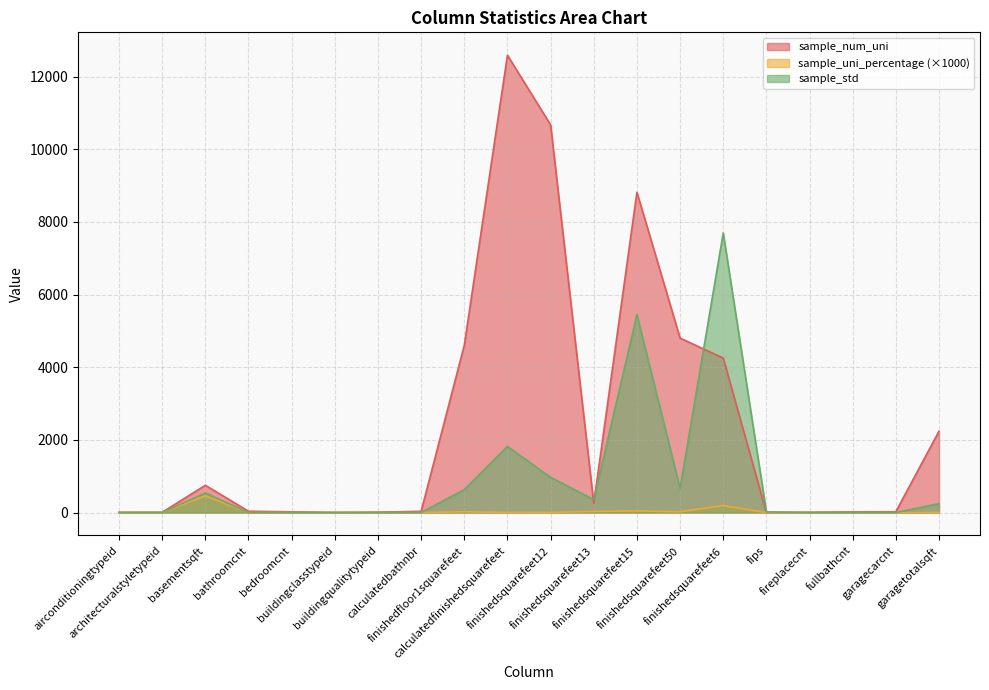

At which label does sample_num_uni reach its minimum?

fips